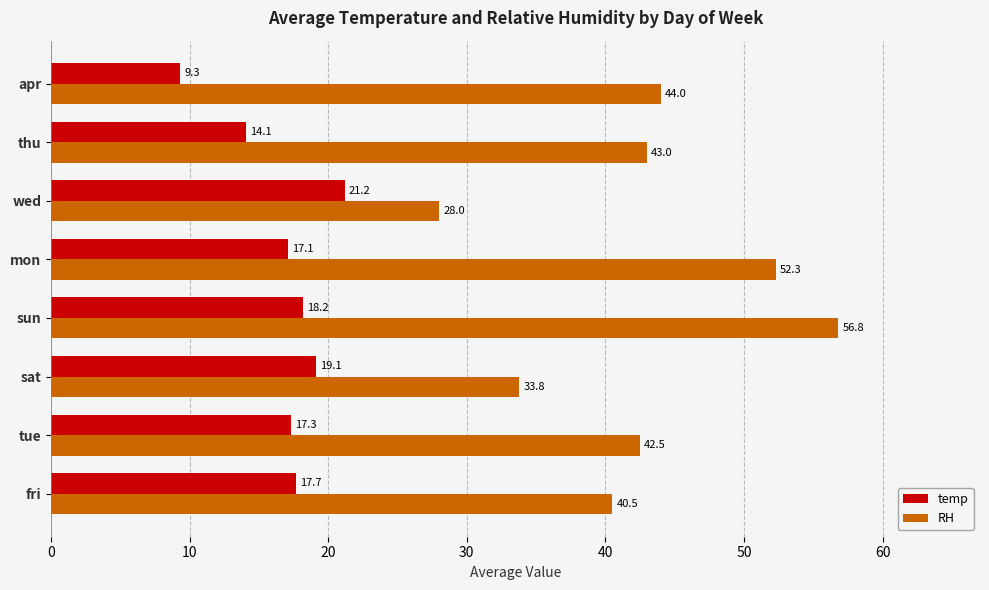

What is the difference between the second highest and second lowest values in the temp series?

5.0